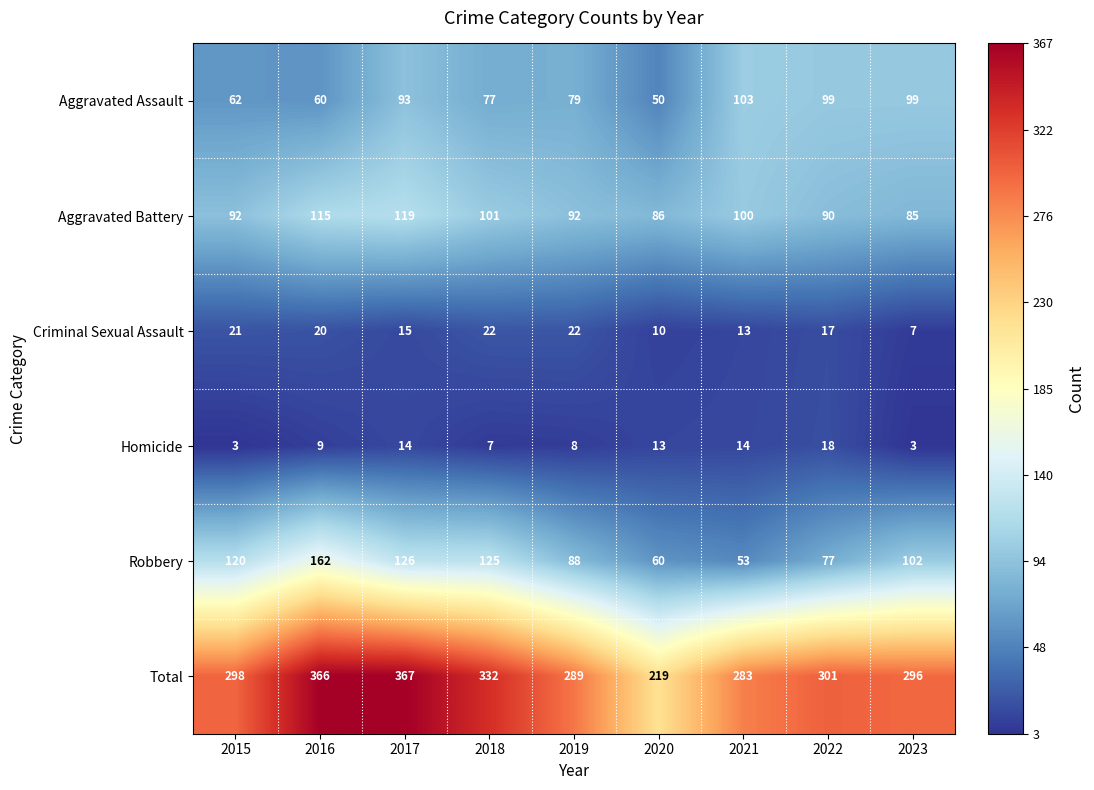

How many data points in Aggravated Battery are less than 92?

3